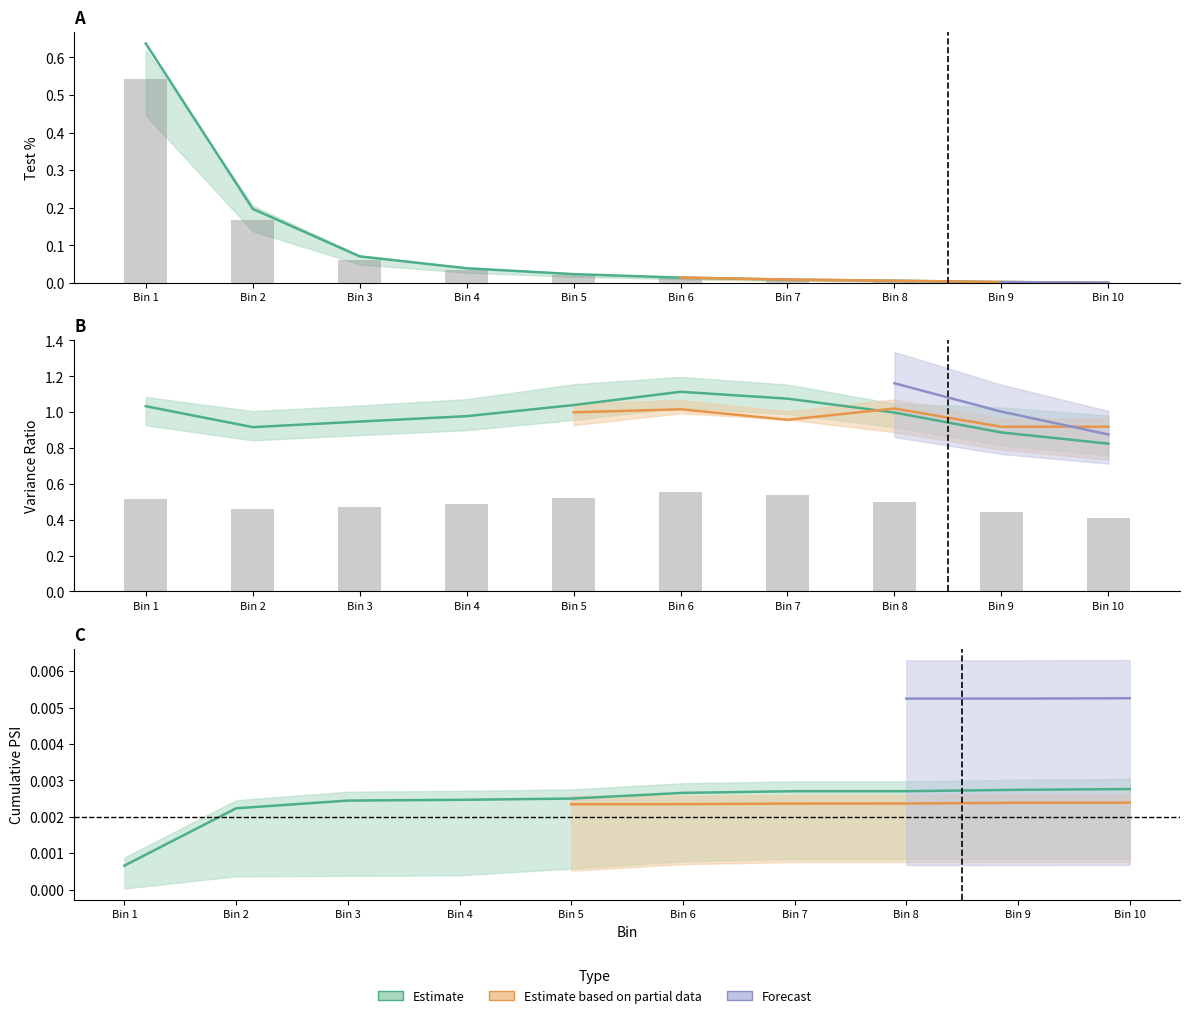

Which label corresponds to the smallest value in the chart?

Bin 10